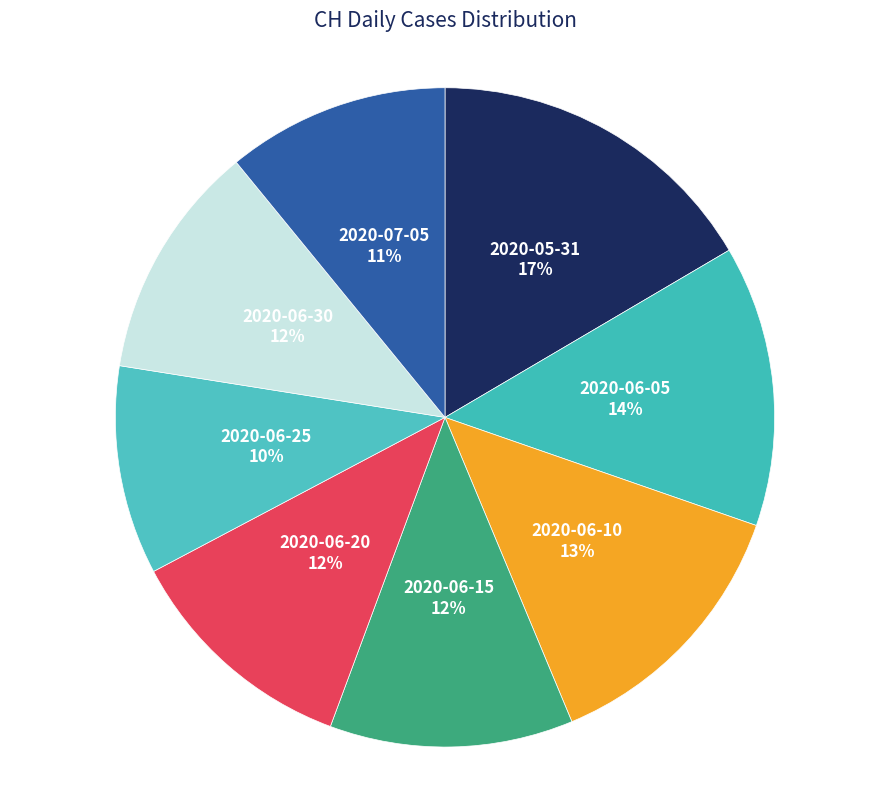

Does any single category account for the majority?

No